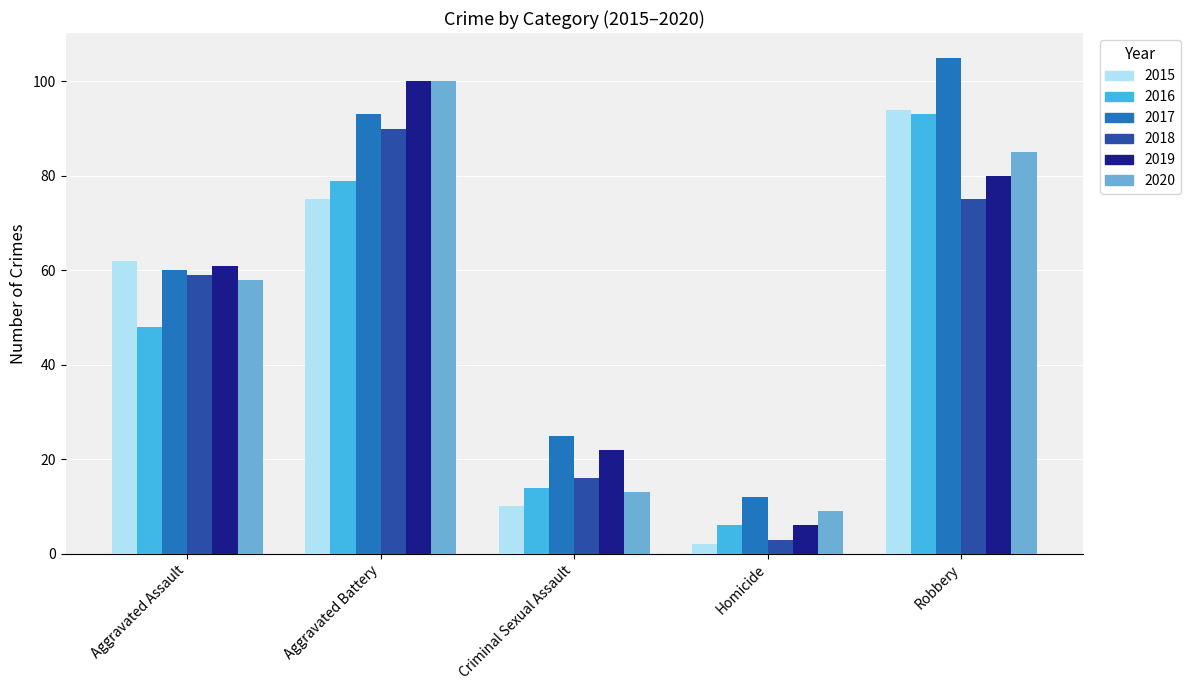

What is the difference between the maximum and minimum values in the 2017 series?

93